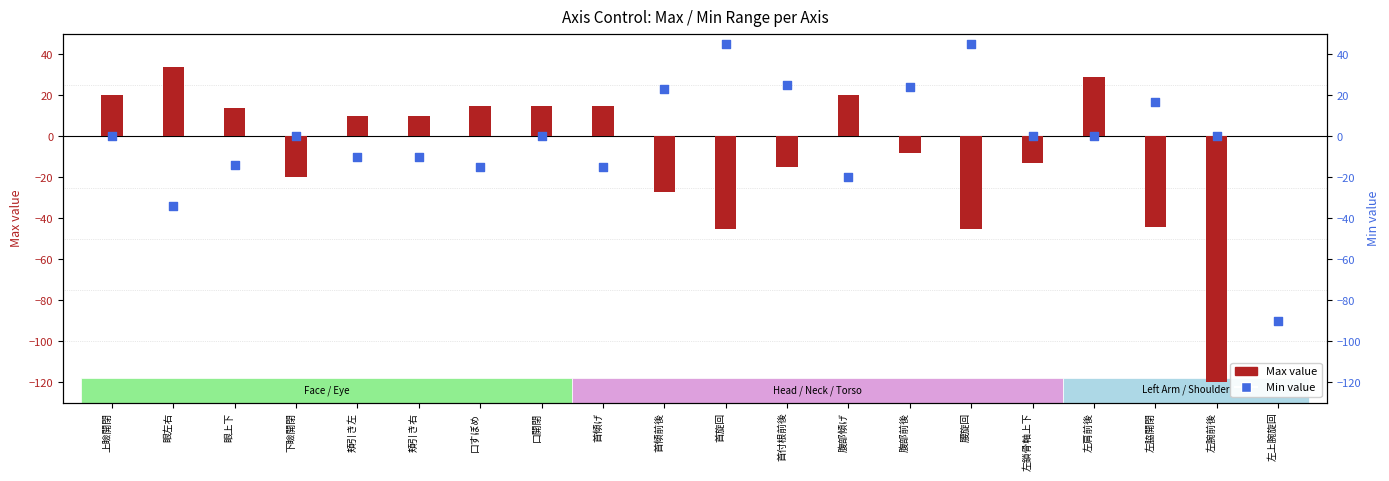

At how many categories does at least one series exceed -26?

20